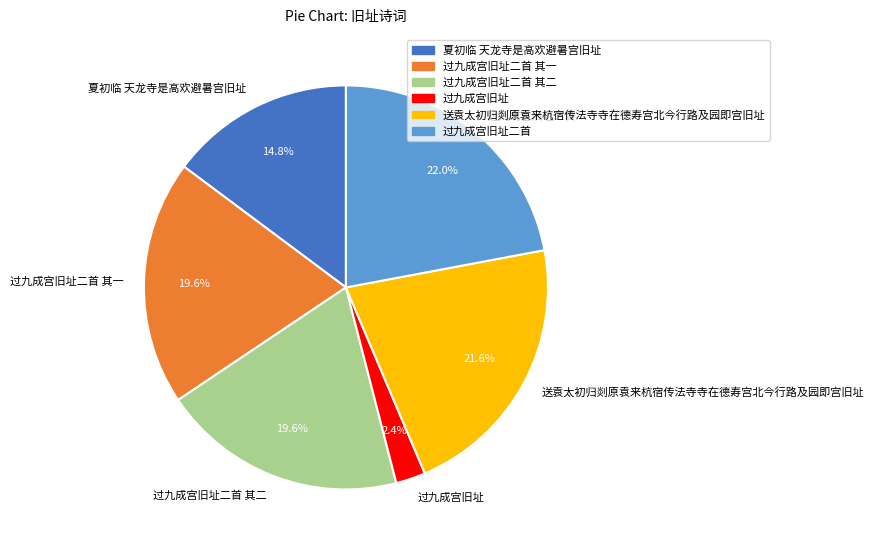

To the nearest percent, what is the combined percentage of 过九成宫旧址二首 and 送袁太初归剡原袁来杭宿传法寺寺在德寿宫北今行路及园即宫旧址?

44%